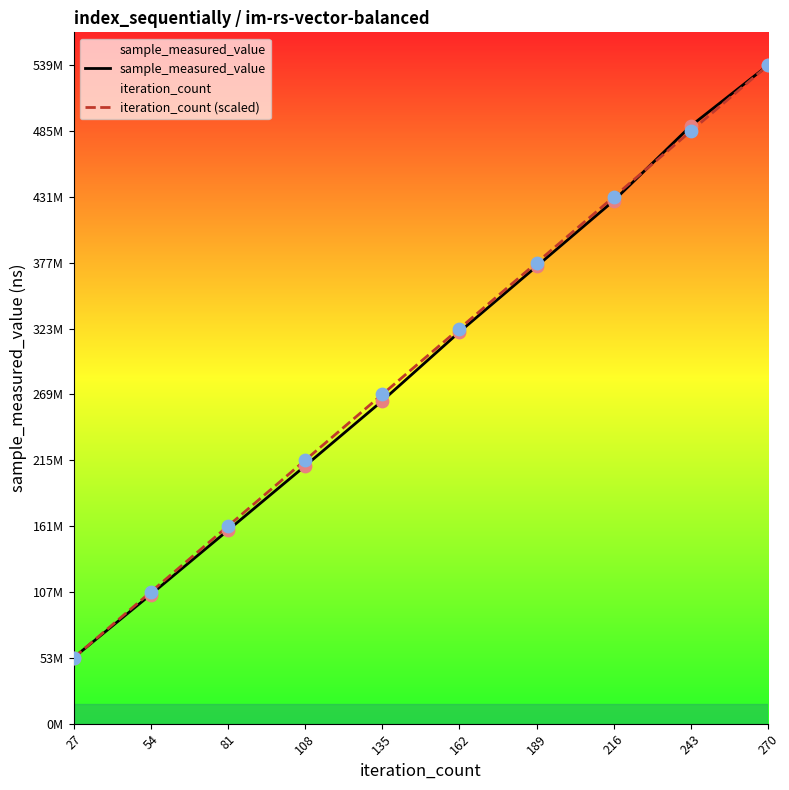

Which series reaches the minimum Y coordinate?

iteration_count (scaled)